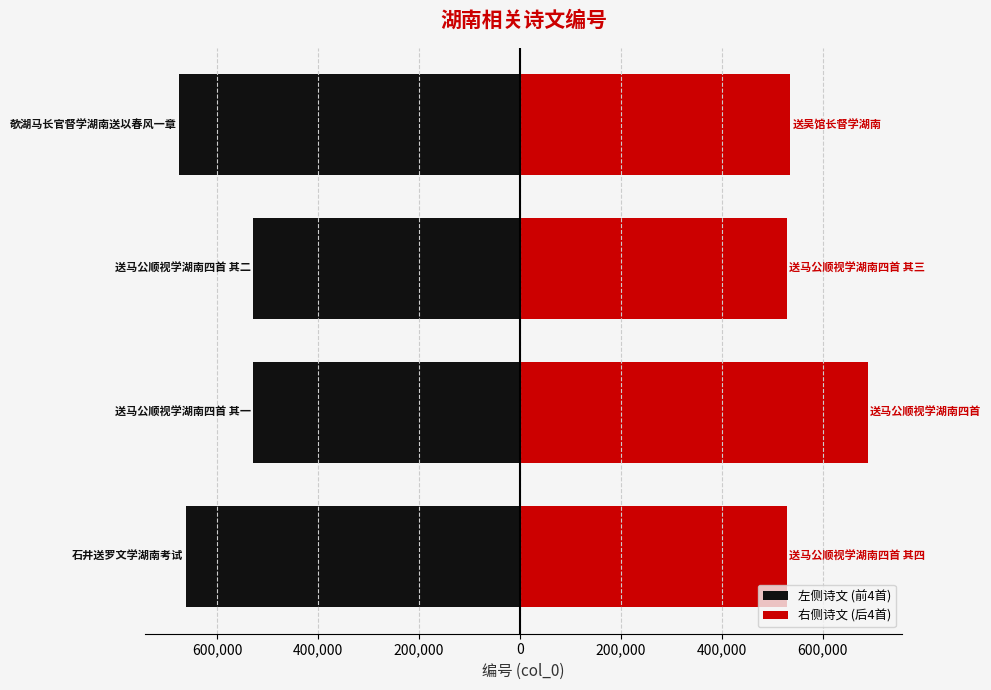

At 600,000, list the series in order from largest to smallest.

送马公顺视学湖南四首 其四, 石井送罗文学湖南考试